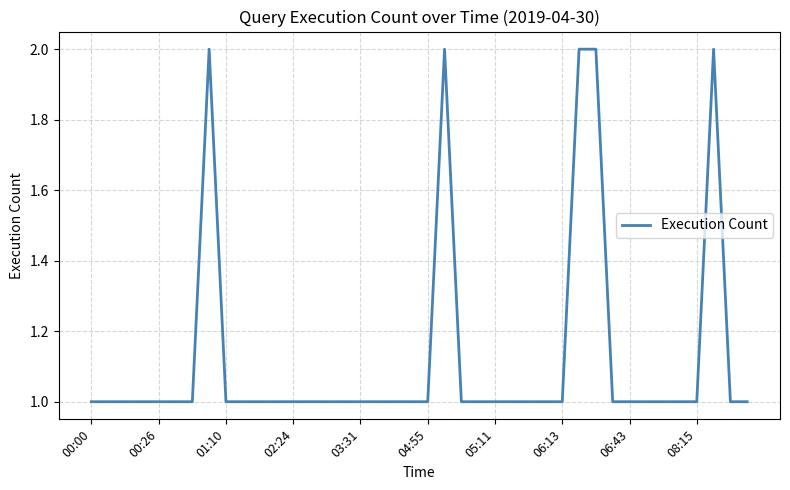

Does the chart display data point markers on the line(s)?

No